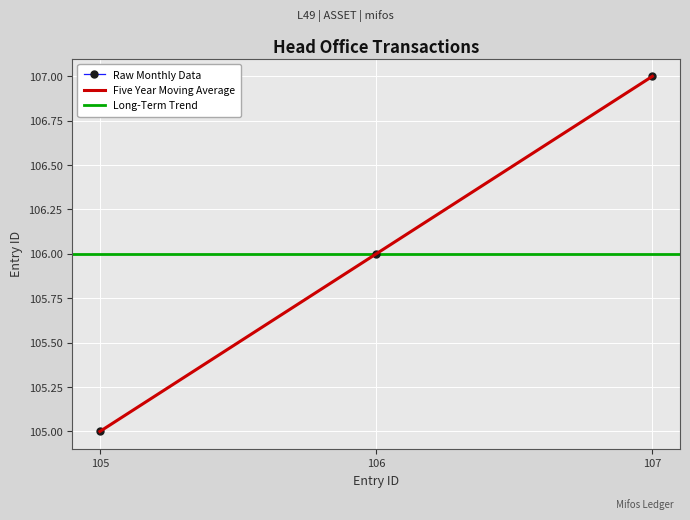

What is the value of the 1st point from the left?

105